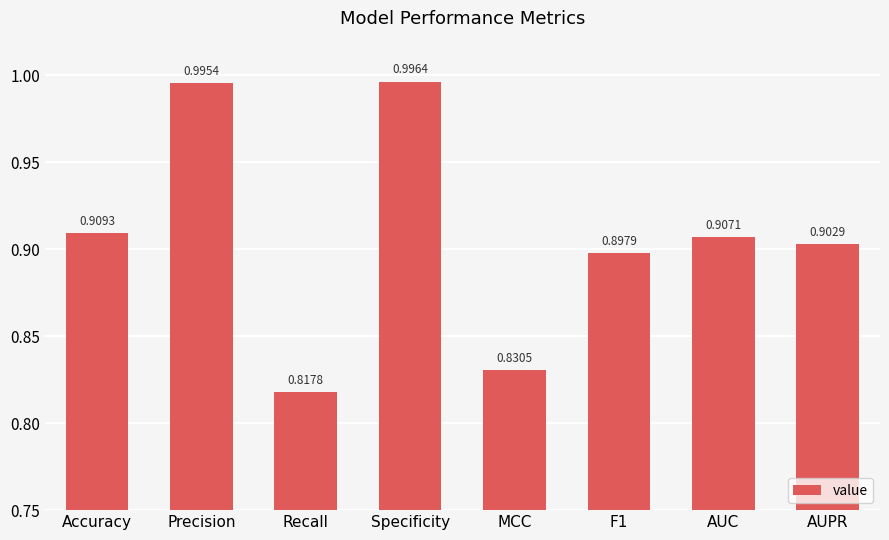

Which has a higher value, Specificity or AUC?

Specificity